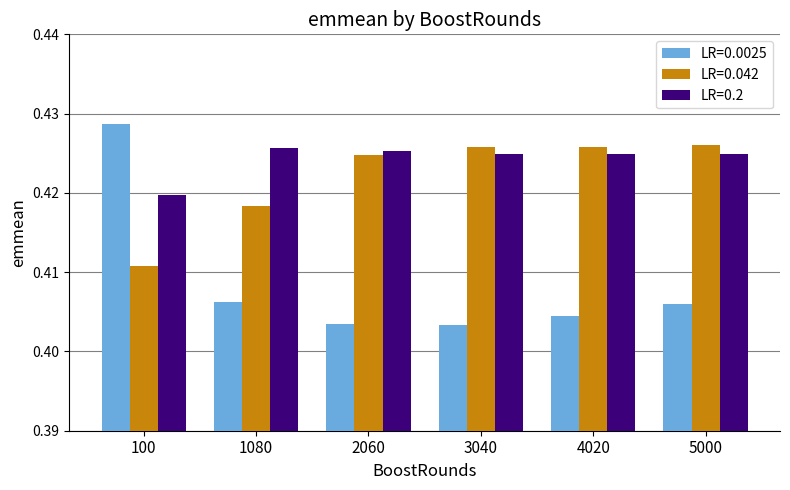

What is the total value across all series at 100?

1.3